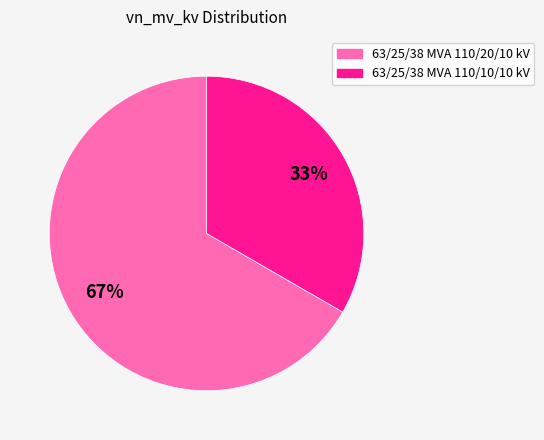

To the nearest percent, what percentage of the pie is 63/25/38 MVA 110/10/10 kV?

33%